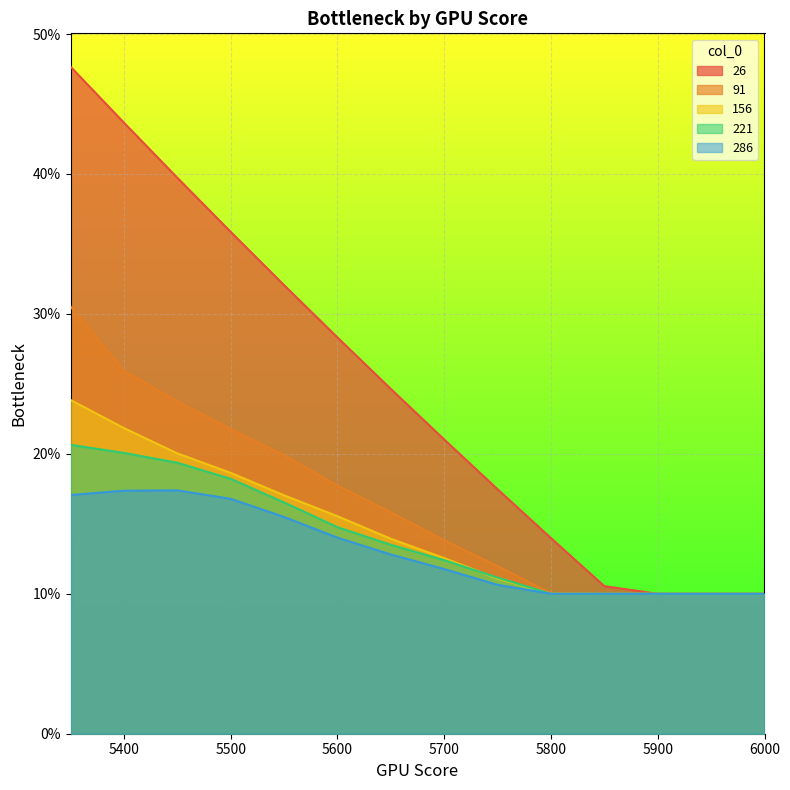

True or false: 26 and 286 cross at least once.

False